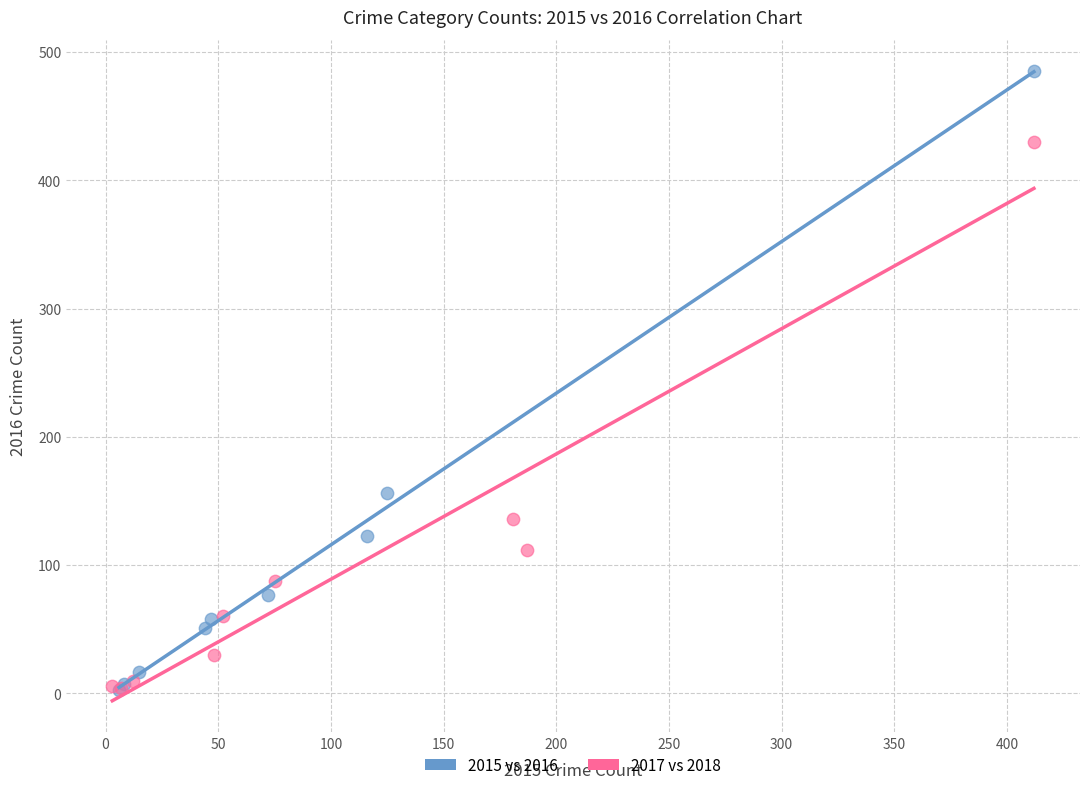

Which series reaches the maximum Y coordinate?

2015 vs 2016